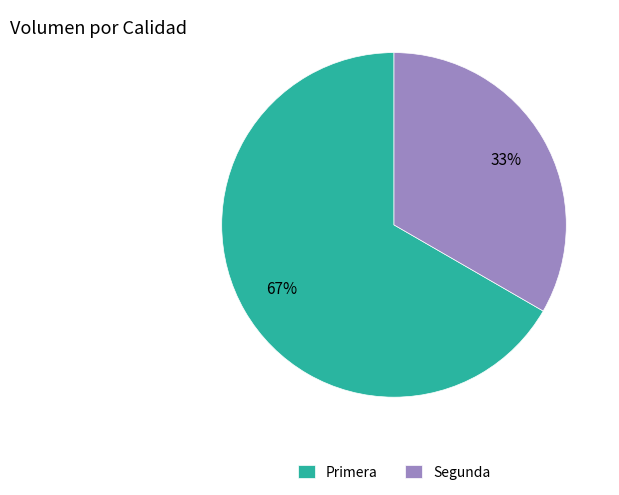

Which category has the biggest portion of the pie?

Primera